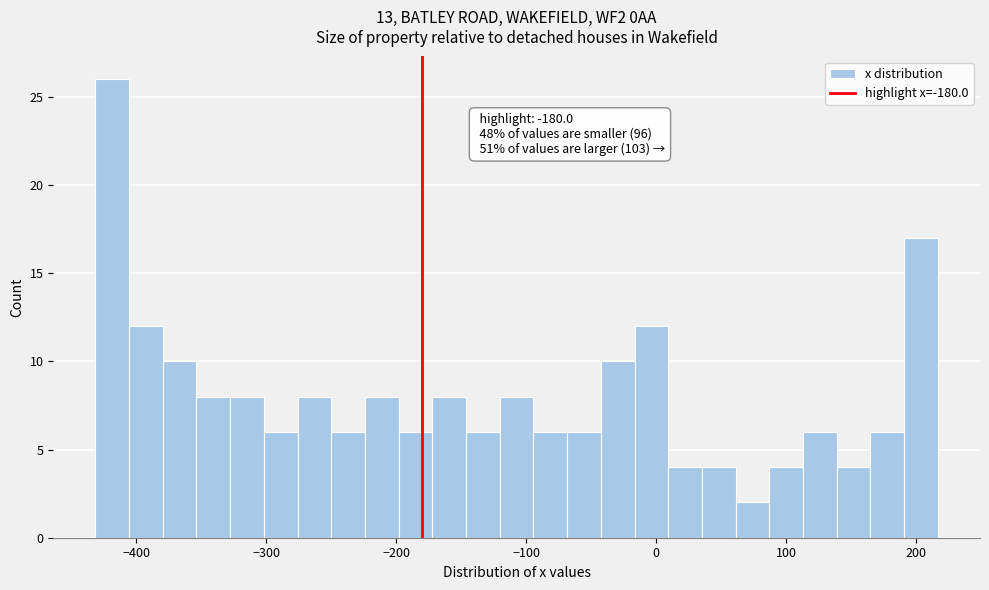

Read against the x-axis, roughly where is the centre of the tallest bar?

-420